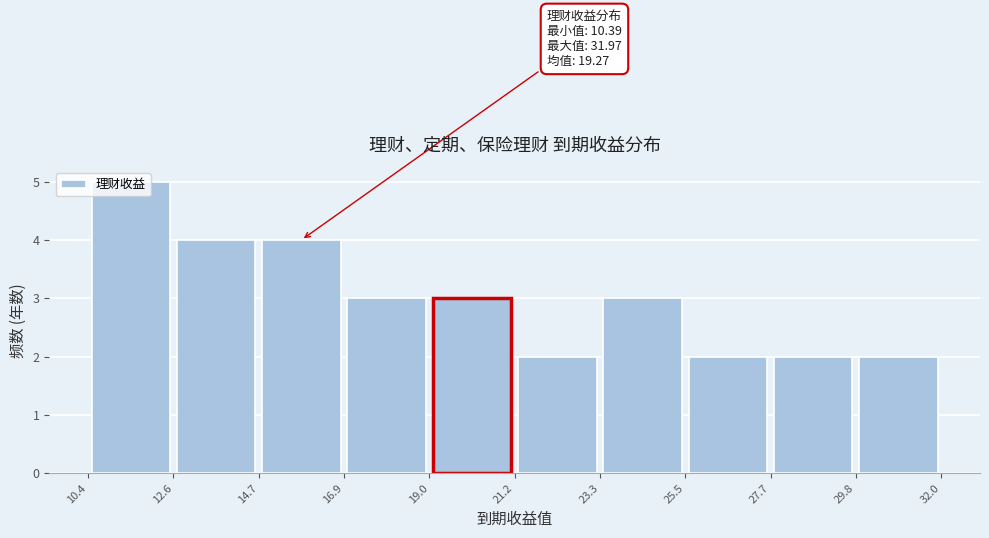

Which range on the x-axis has the tallest bar?

10.4 to 12.6